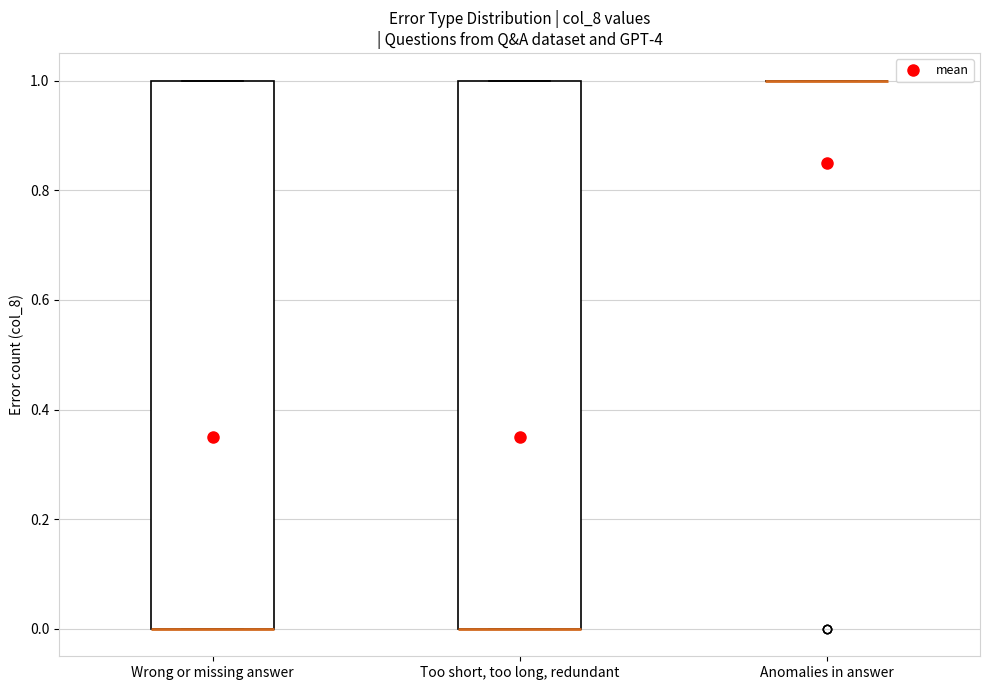

Reading left to right, read every box against the y-axis: the position of its median line, the range the box covers, and the ends of its whiskers. The values are not printed on the chart, so give them approximately, as read against the axis.

Wrong or missing answer: median 0 (drawn on the box's lower edge), box 0 to 1, whiskers 0 to 1
Too short, too long, redundant: median 0 (drawn on the box's lower edge), box 0 to 1, whiskers 0 to 1
Anomalies in answer: box collapsed to a line at 1, whiskers 1 to 1